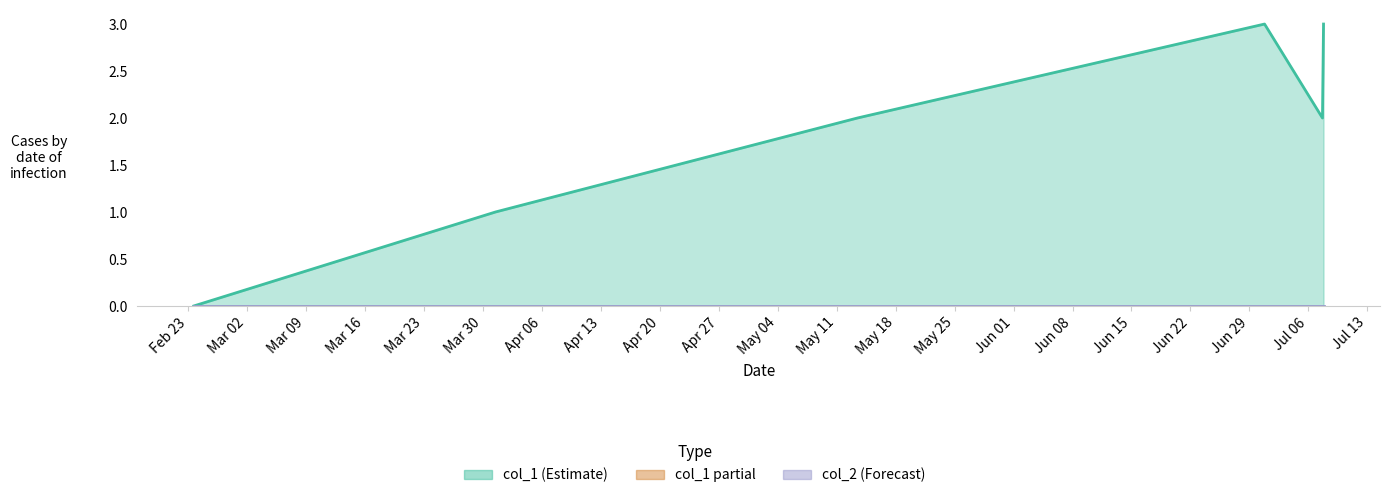

How many lines are shown in the chart?

1